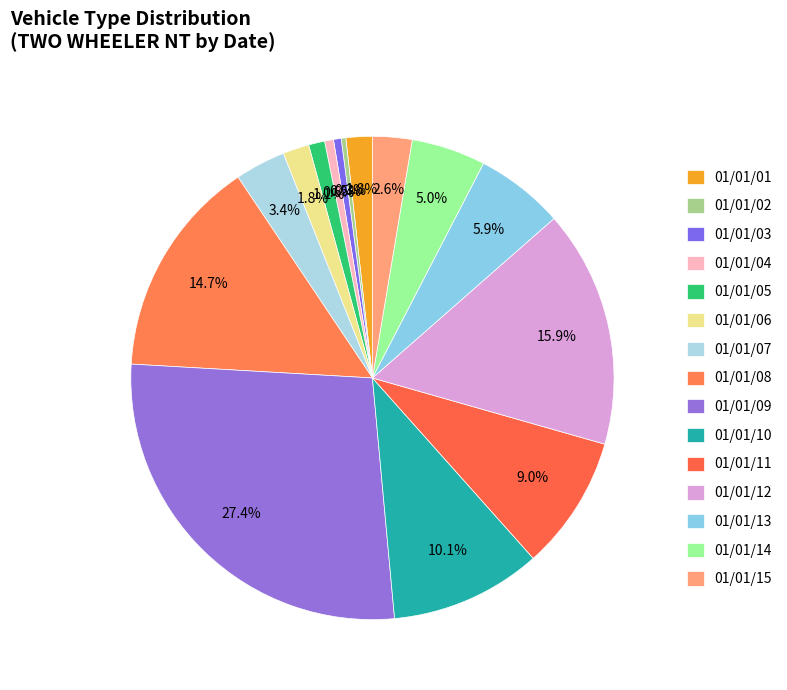

What percentage is the 01/01/09 slice, to the nearest percent?

27%